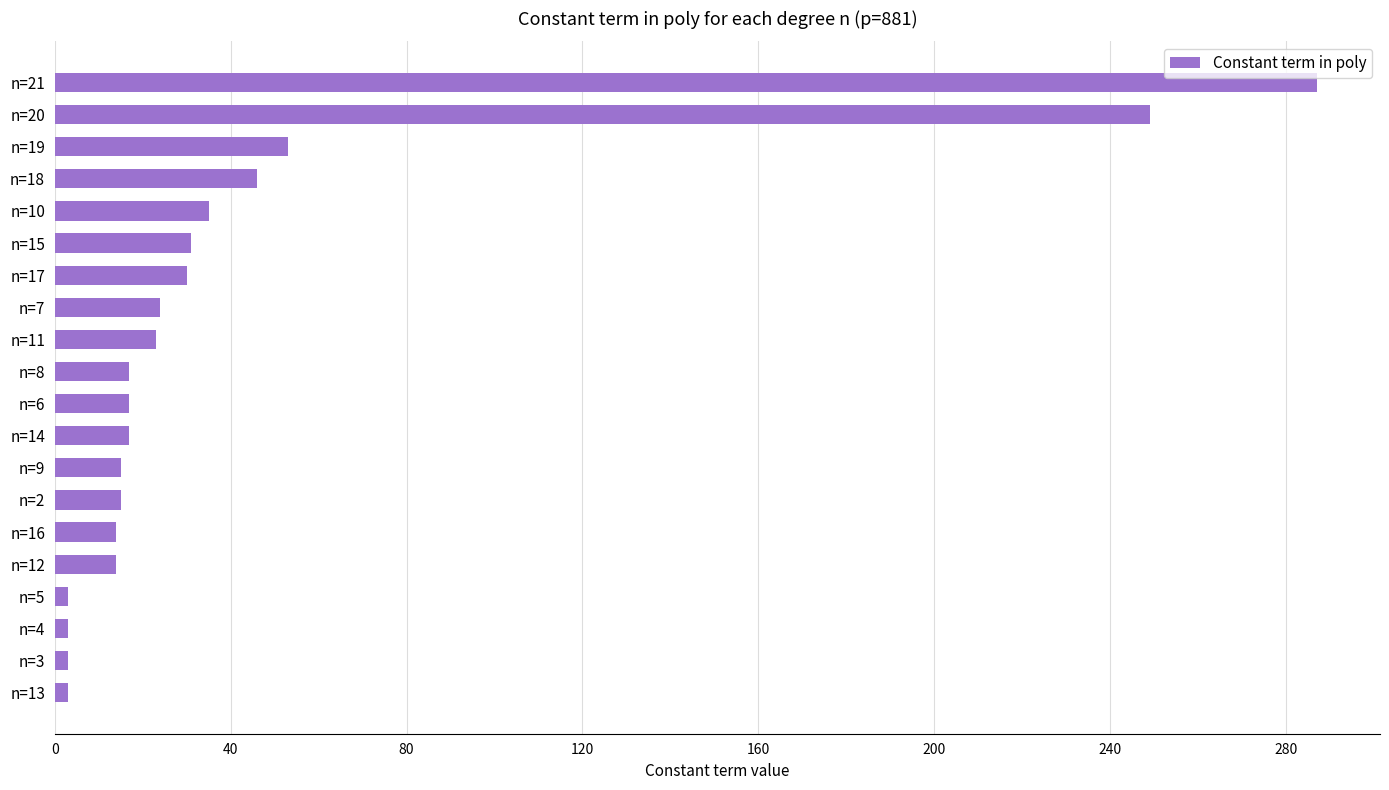

What is the difference between the maximum and minimum values?

284